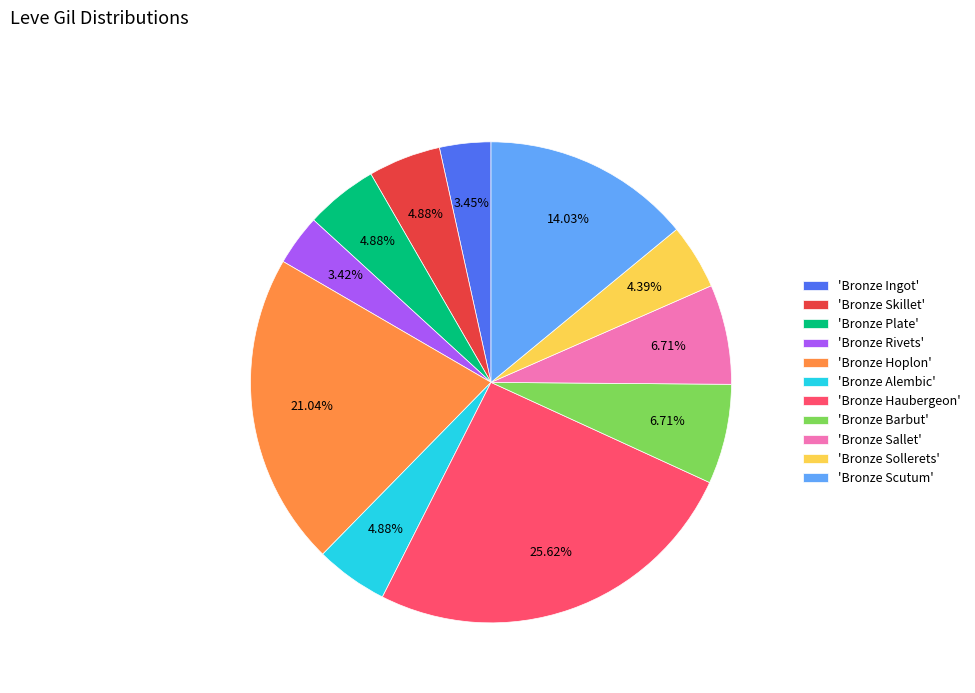

Approximately how many times larger is the value at 'Bronze Alembic' compared to 'Bronze Sollerets'?

1.1